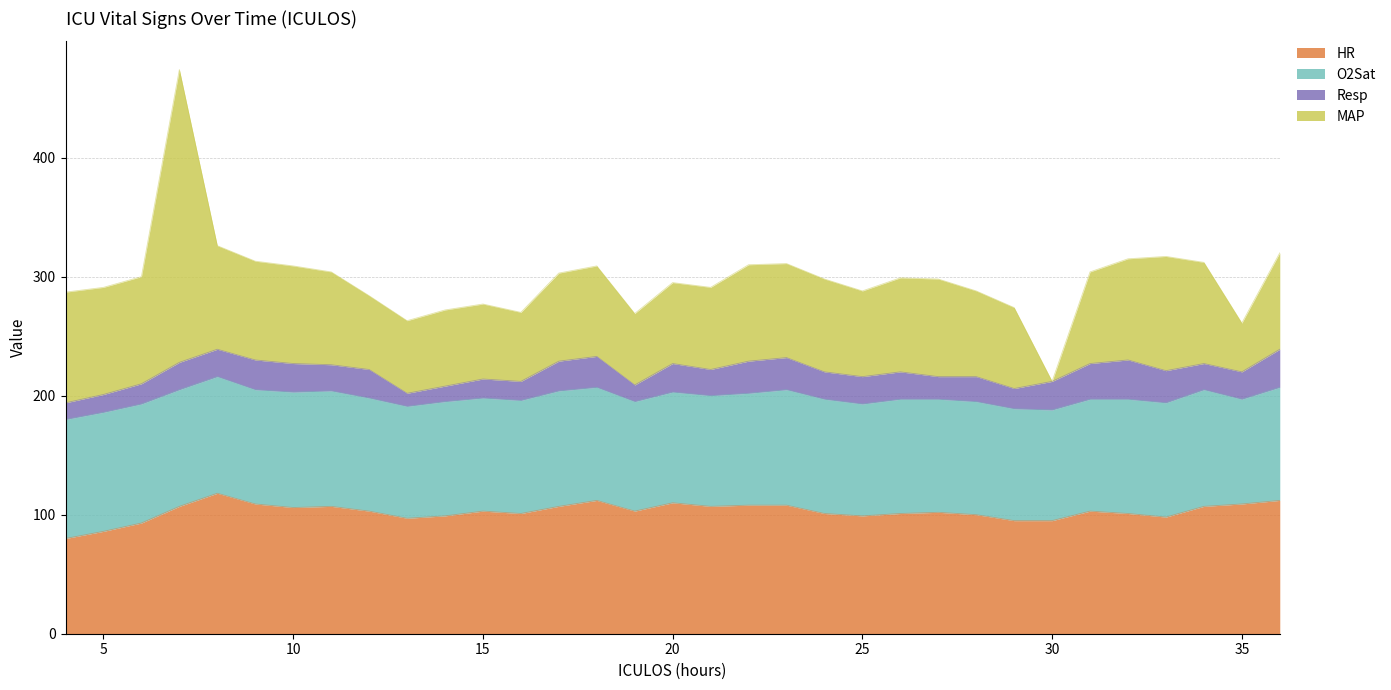

At which category does the chart reach its minimum across all series?

30